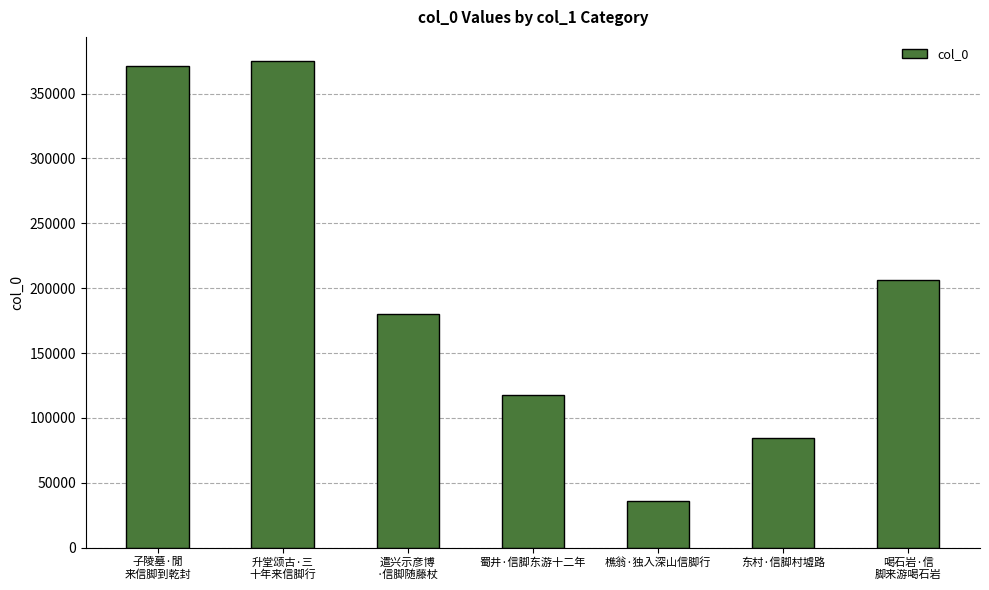

Which label corresponds to the smallest value in the chart?

樵翁·独入深山信脚行